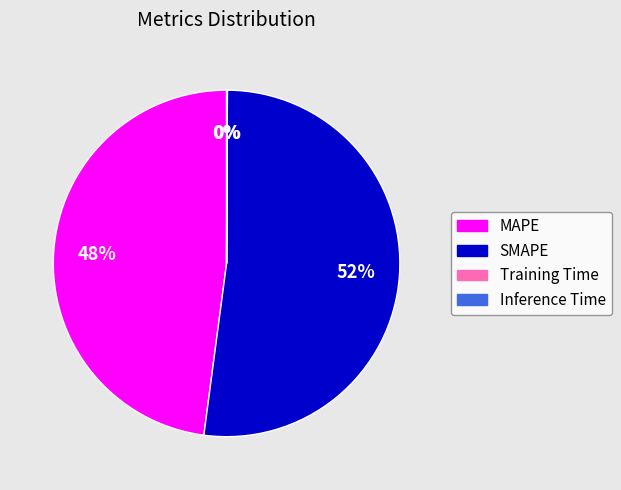

What percentage is the MAPE slice, to the nearest percent?

48%